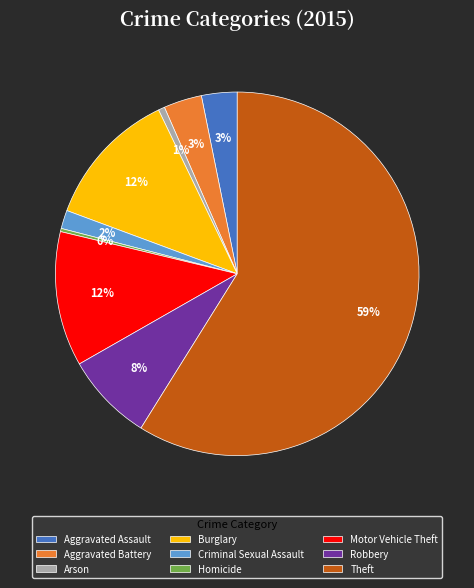

Between Aggravated Battery and Homicide, which is larger?

Aggravated Battery